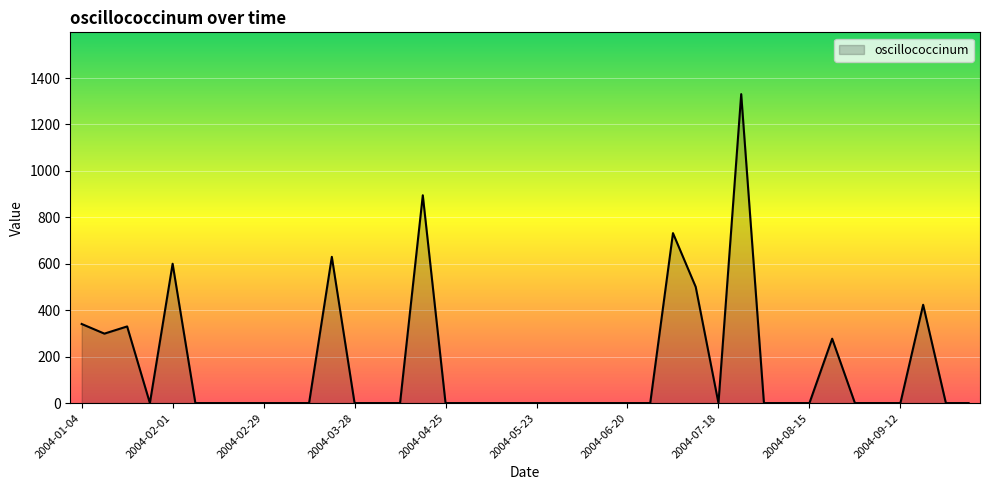

What is the greatest value displayed?

1330.7